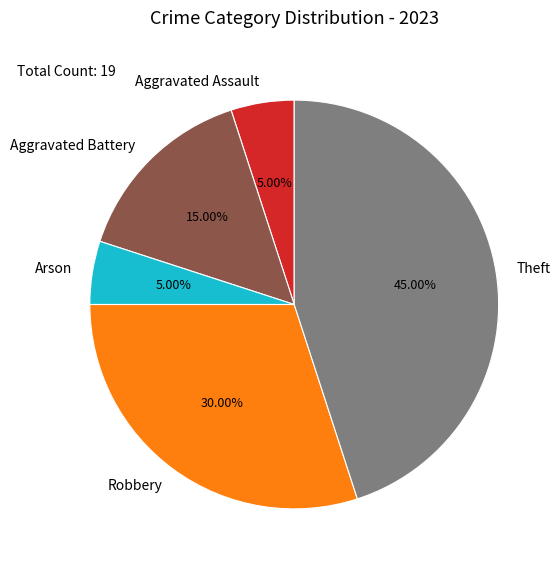

Is it true that Robbery is 30% of the pie?

True